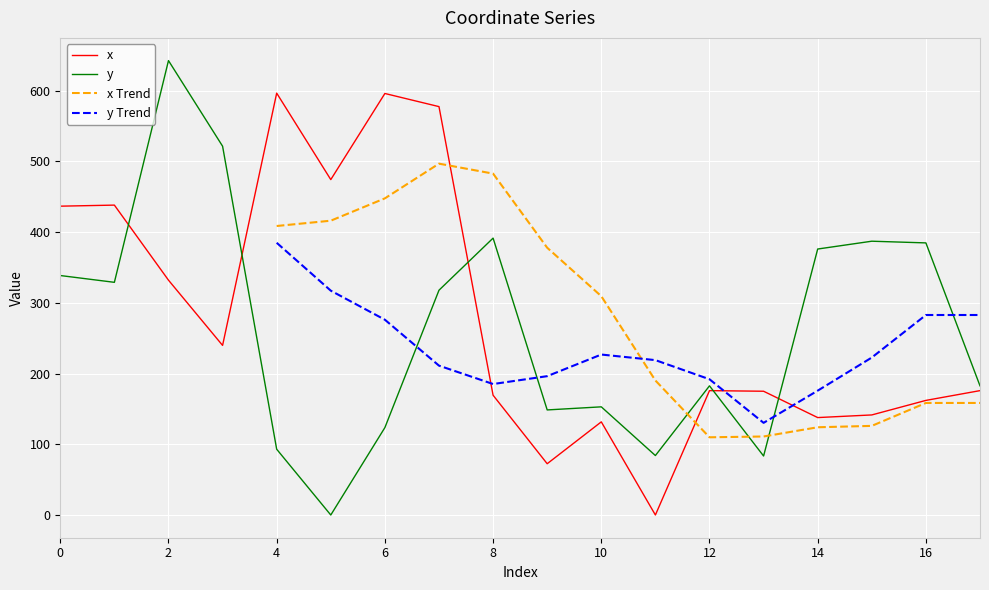

After their last crossing, which series has the higher values: x or y?

y